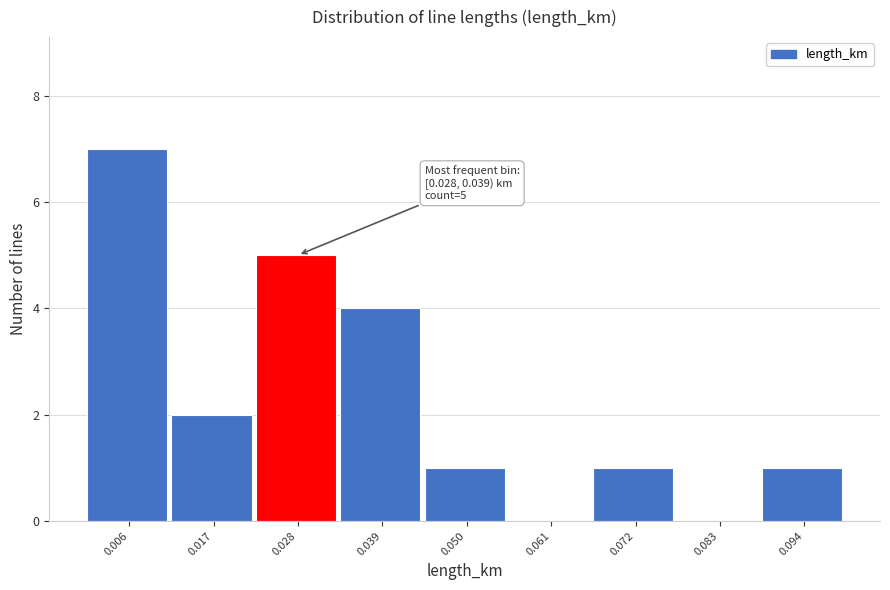

Reading left to right, list all the values displayed in this chart.

0.006=7	0.017=2	0.028=5	0.039=4	0.050=1	0.061=0	0.072=1	0.083=0	0.094=1